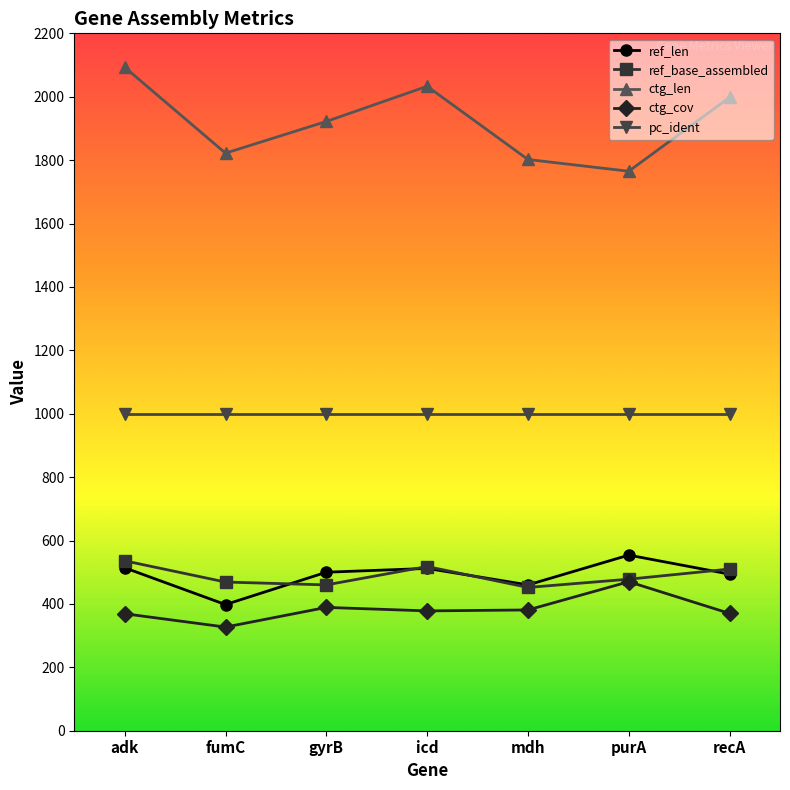

True or false: ref_len has more than 1 interior local peaks.

True